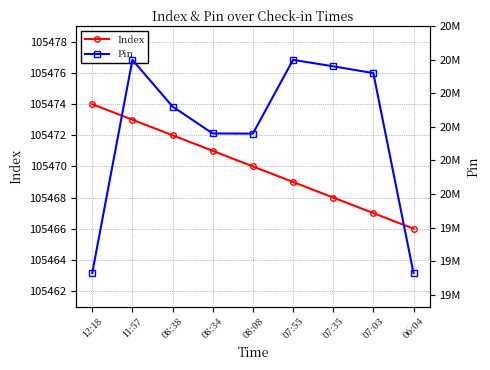

Reading right to left, list all the values displayed in this chart.

Index: 06:04=105466	07:03=105467	07:35=105468	07:55=105469	08:08=105470	08:34=105471	08:38=105472	11:57=105473	12:18=105474
Pin: 06:04=19882202	07:03=20180375	07:35=20190467	07:55=20200100	08:08=20090064	08:34=20090326	08:38=20130440	11:57=20200100	12:18=19882202